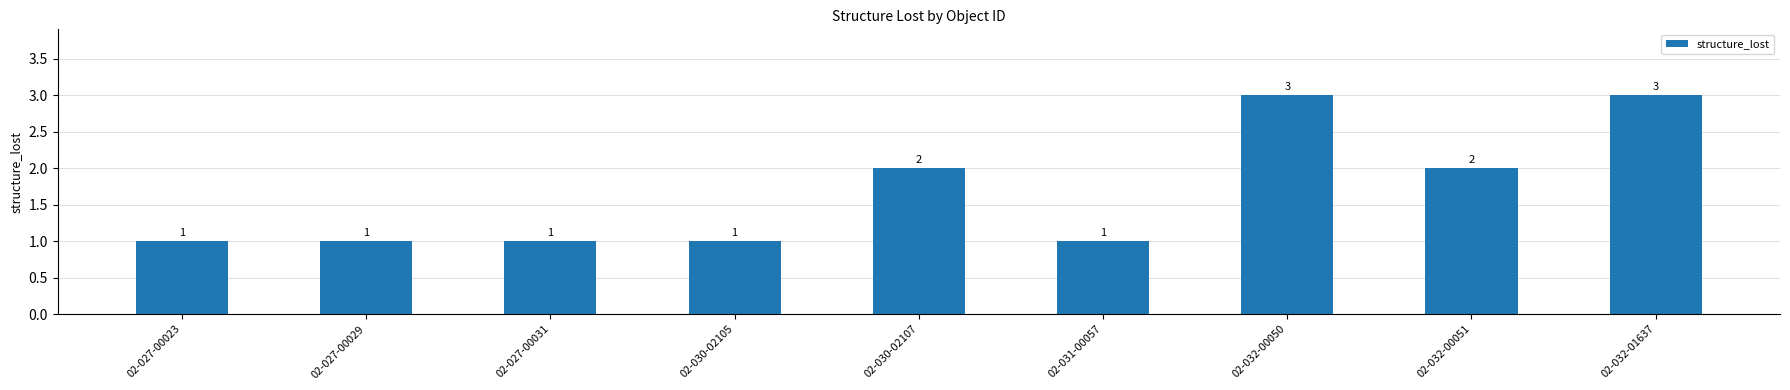

What is the label of the 8th bar from the right?

02-027-00029